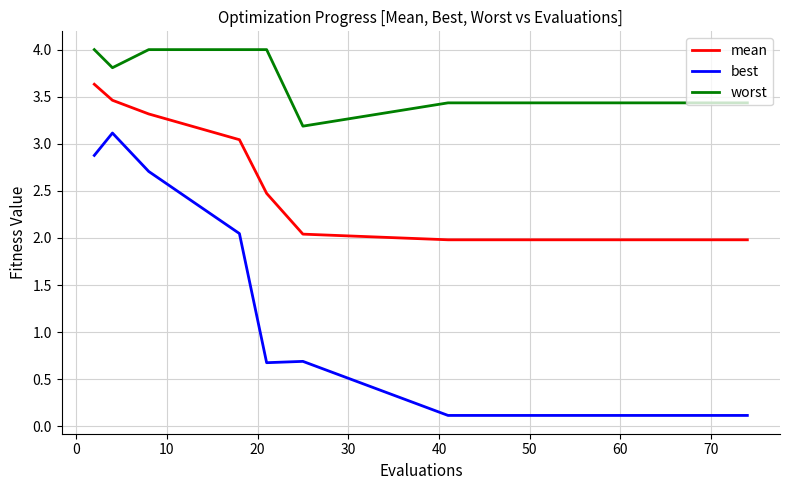

What is the difference between the maximum and minimum values in the worst series?

0.8